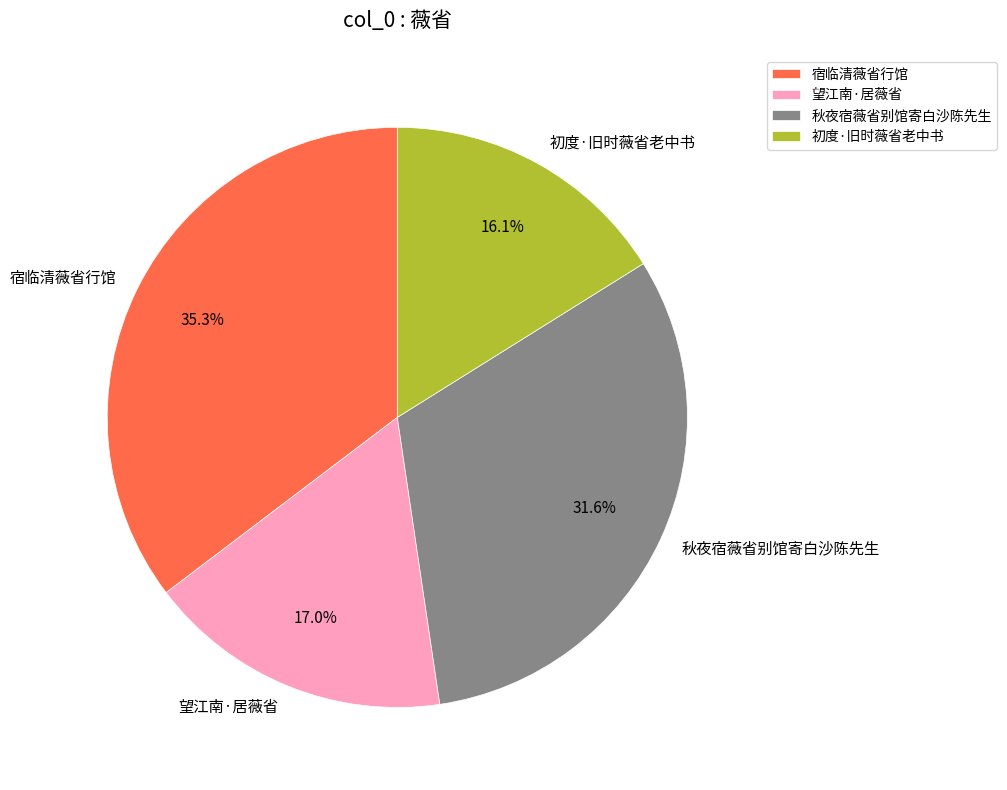

To the nearest percent, what portion does 宿临清薇省行馆 represent?

35%